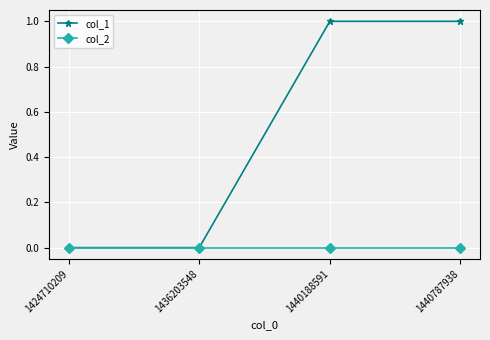

Reading left to right, list all the values displayed in this chart.

col_1: 1424710209=0	1436203548=0	1440188591=1	1440787938=1
col_2: 1424710209=0	1436203548=0	1440188591=0	1440787938=0